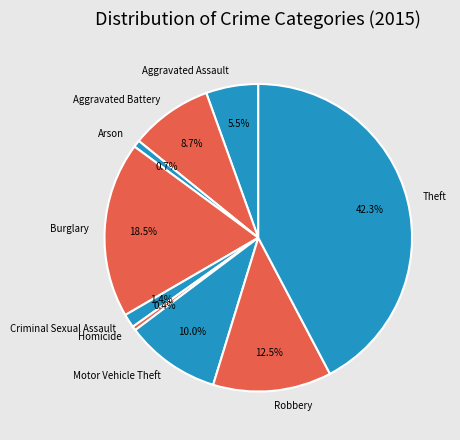

To the nearest percent, what is the difference between the largest and smallest slice percentages?

42%